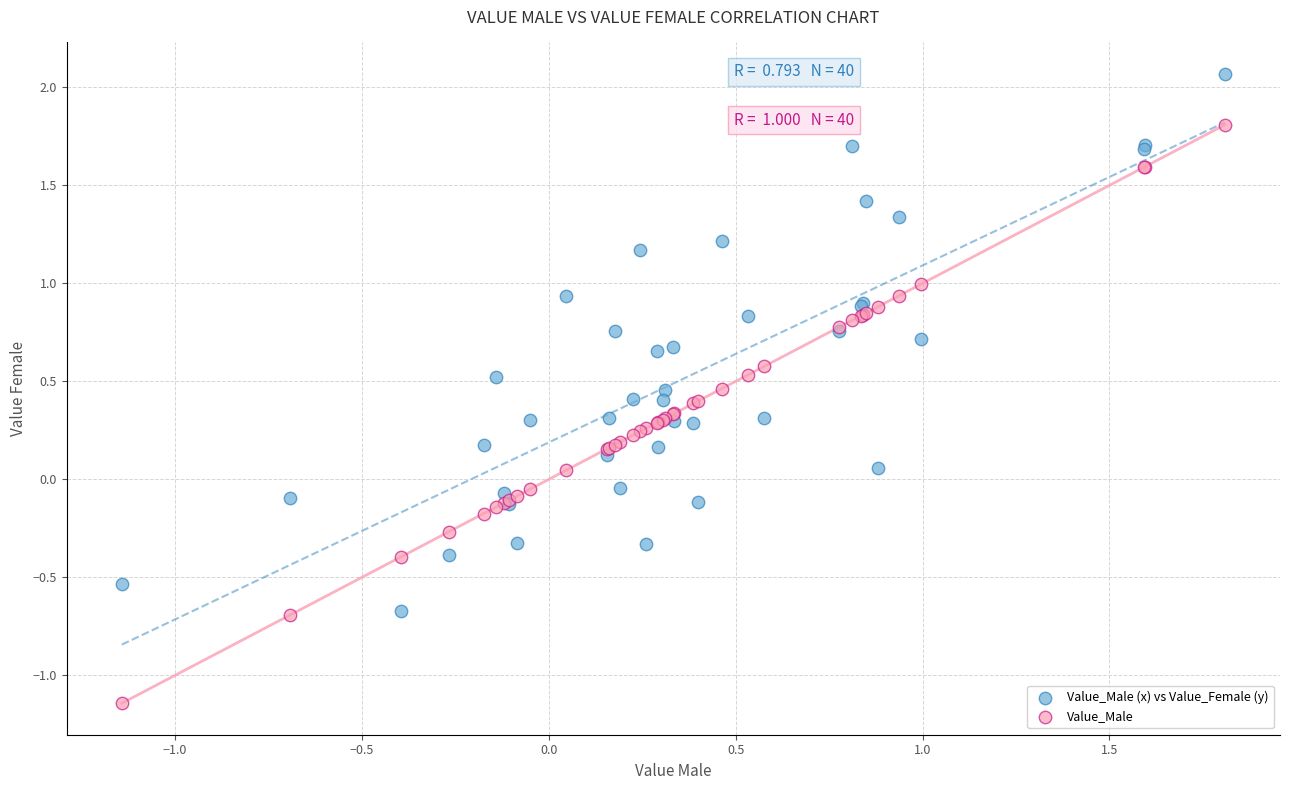

Which series has the largest Y range (max minus min)?

Value_Male